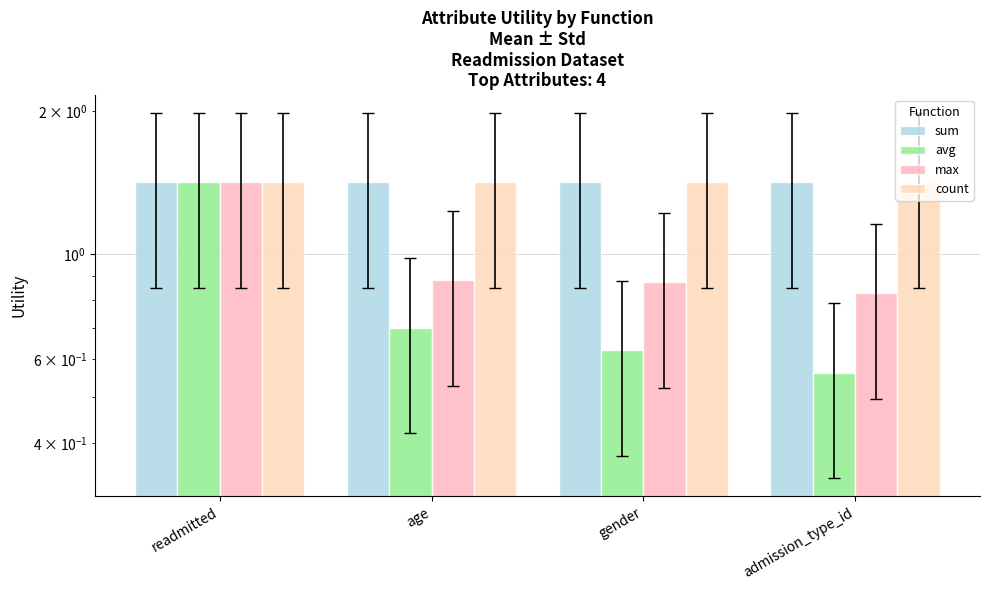

At which label is avg closest to 0?

admission_type_id